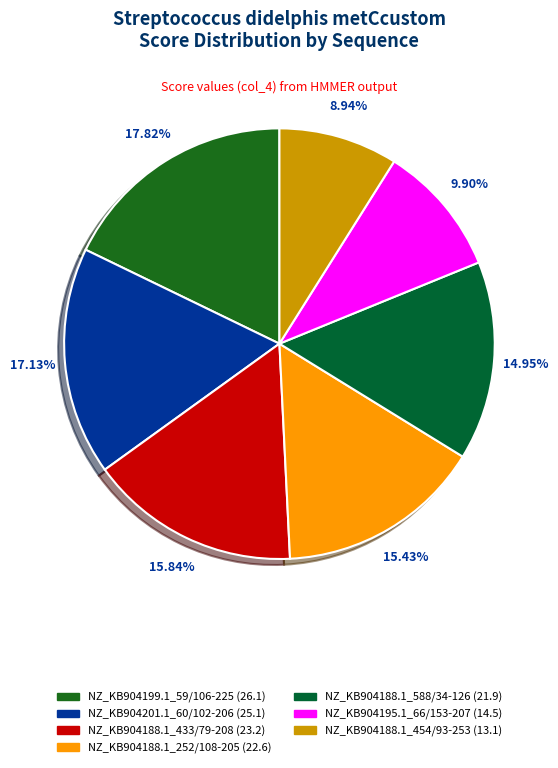

Approximately how many times larger is the value at NZ_KB904188.1_454/93-253 compared to NZ_KB904201.1_60/102-206?

0.5